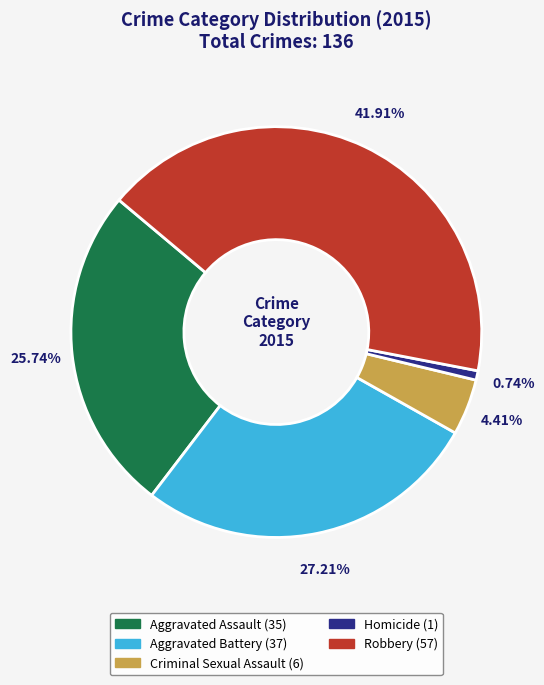

Which category has the biggest portion of the pie?

Robbery